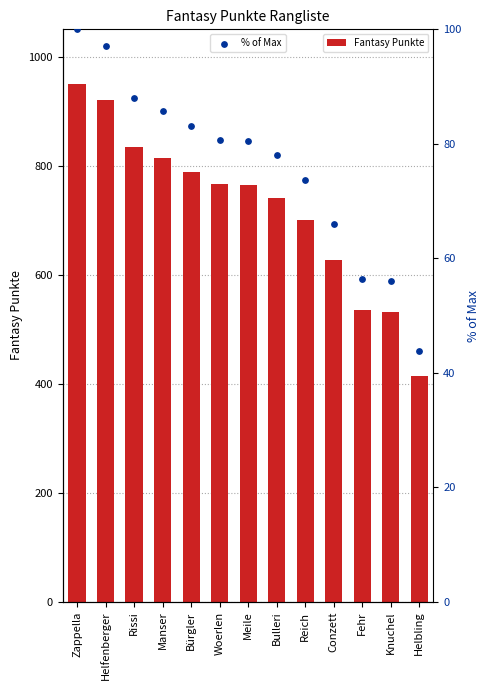

Which series has the largest total across all categories?

Fantasy Punkte